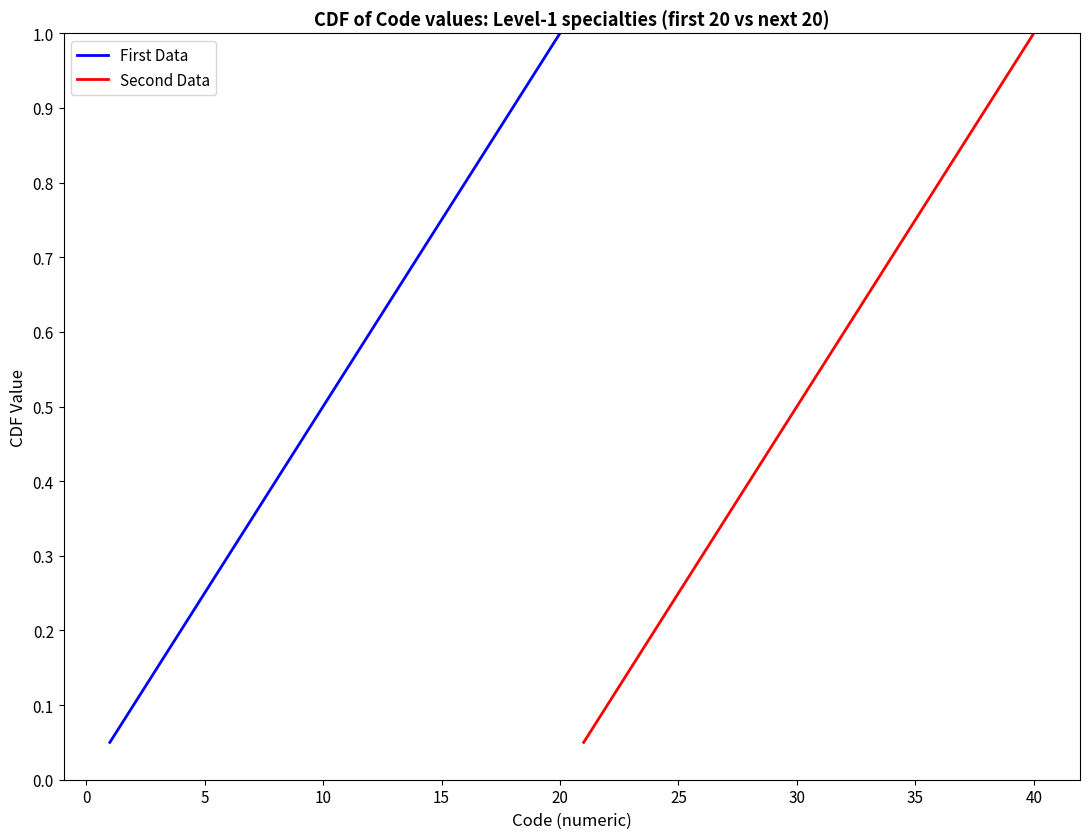

What is the maximum value shown in the chart?

1.0